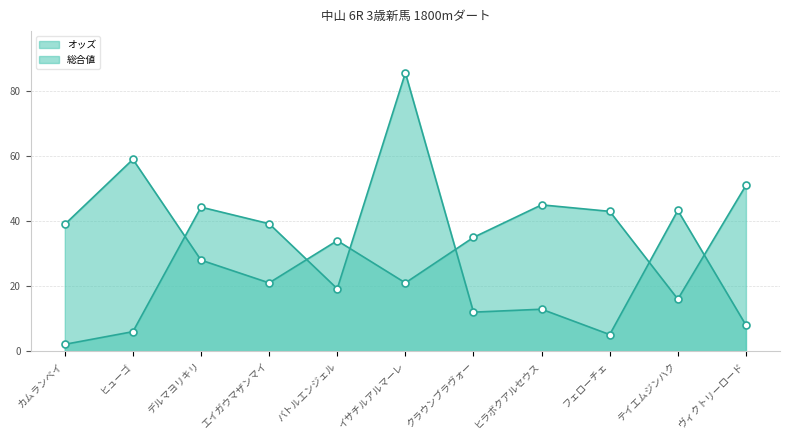

Is it true that オッズ equals 5.1 at フェローチェ?

True